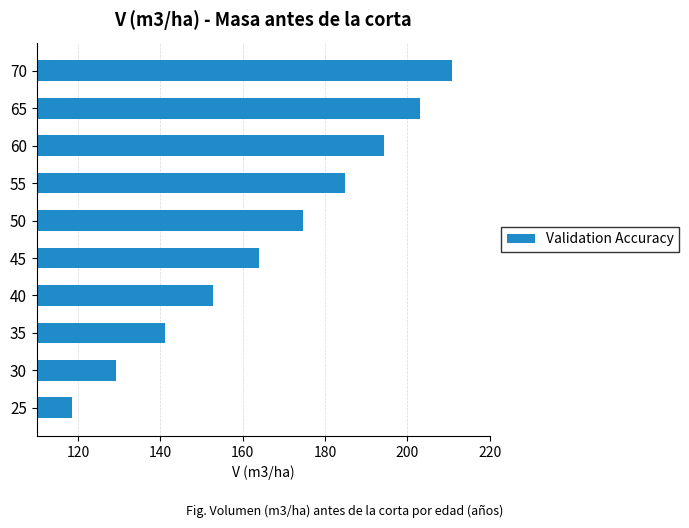

Which category has the lowest value across all series?

25